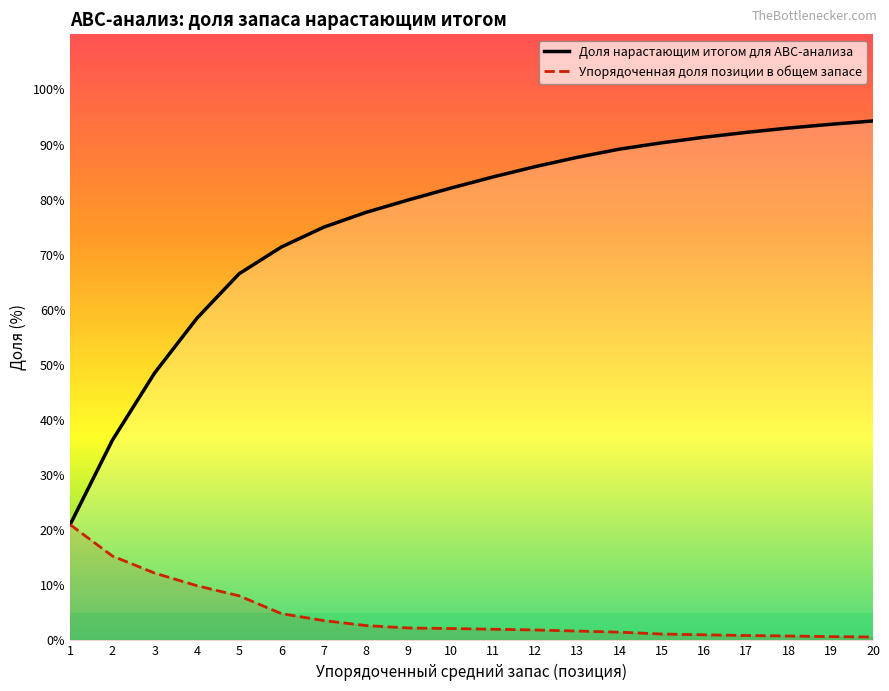

True or false: Упорядоченная доля позиции в общем запасе and Доля нарастающим итогом для ABC-анализа cross at least once.

False